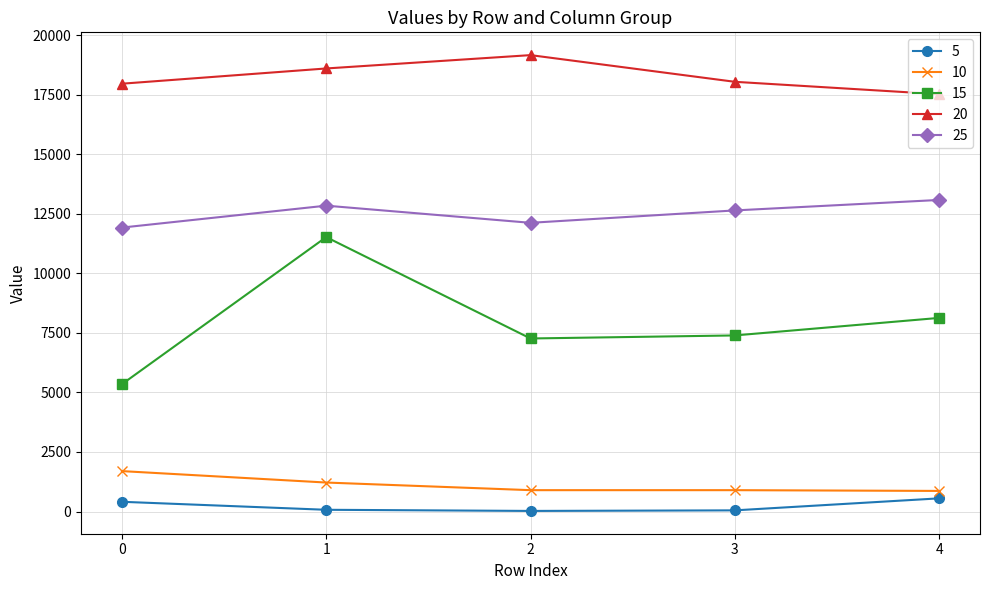

The 20 series shows 10371 at 3. True or false?

False